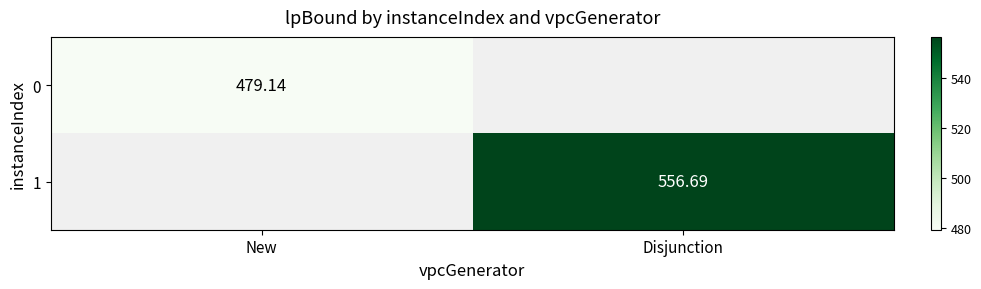

What is the maximum value shown in the chart?

556.7